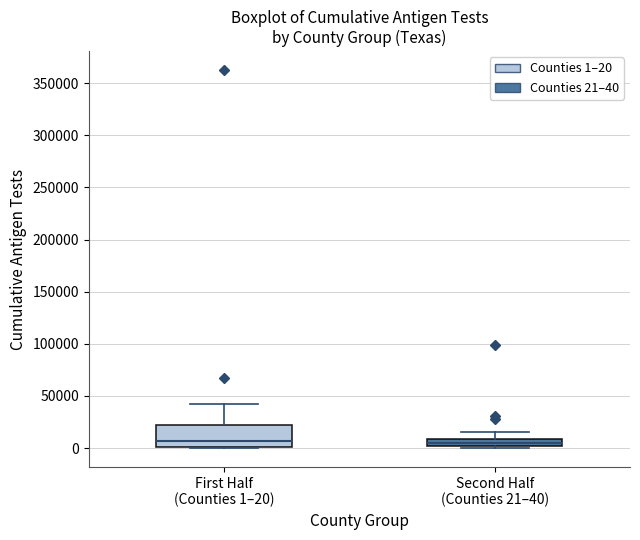

Where is the upper edge of the box for First Half (Counties 1–20) on the y-axis? The values are not printed on the chart, so give them approximately, as read against the axis.

20000